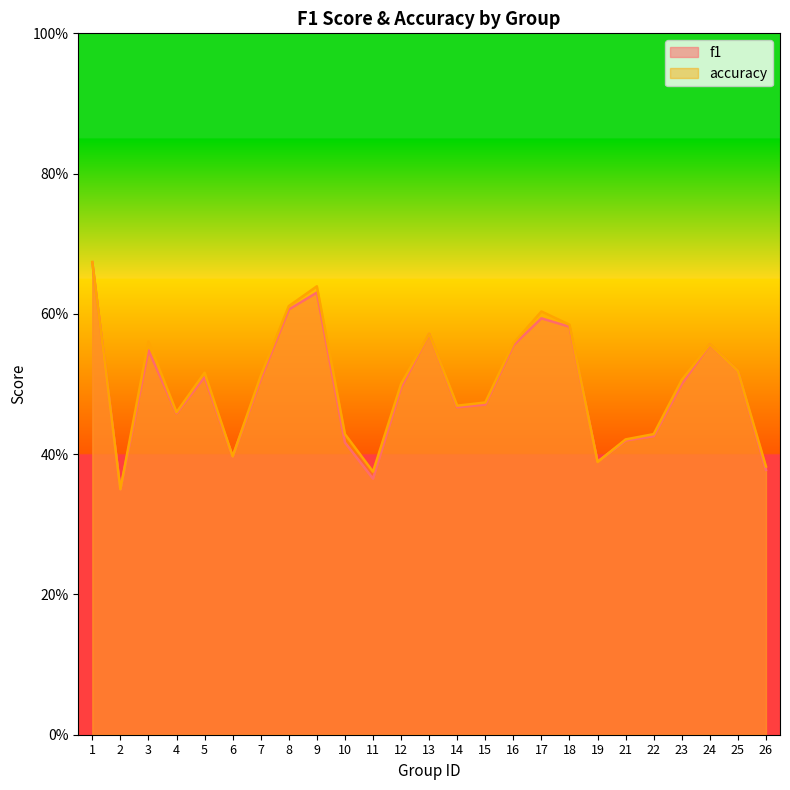

What is the value of the f1 point at the 14th from the left?

0.5